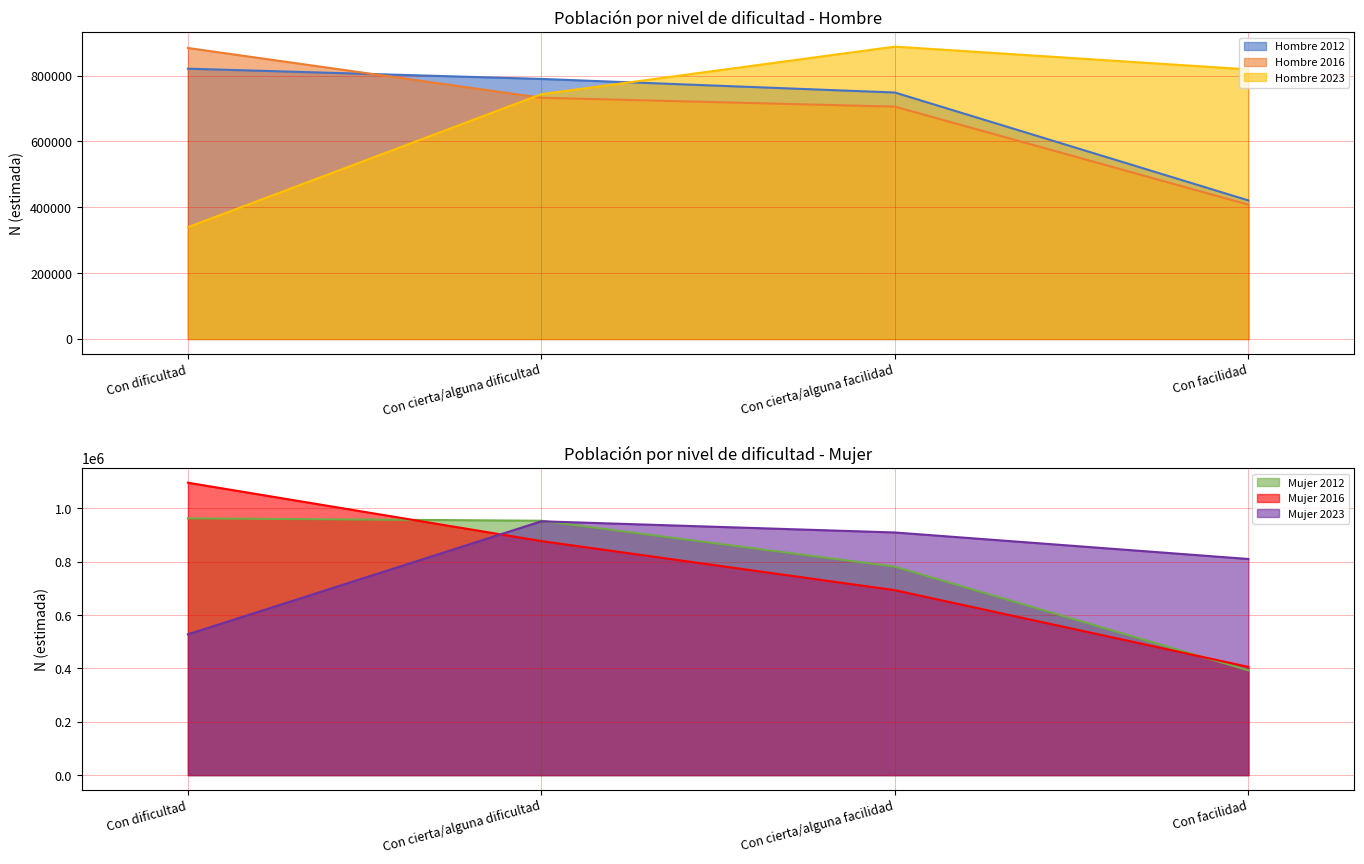

How many categories are shown in the chart?

4